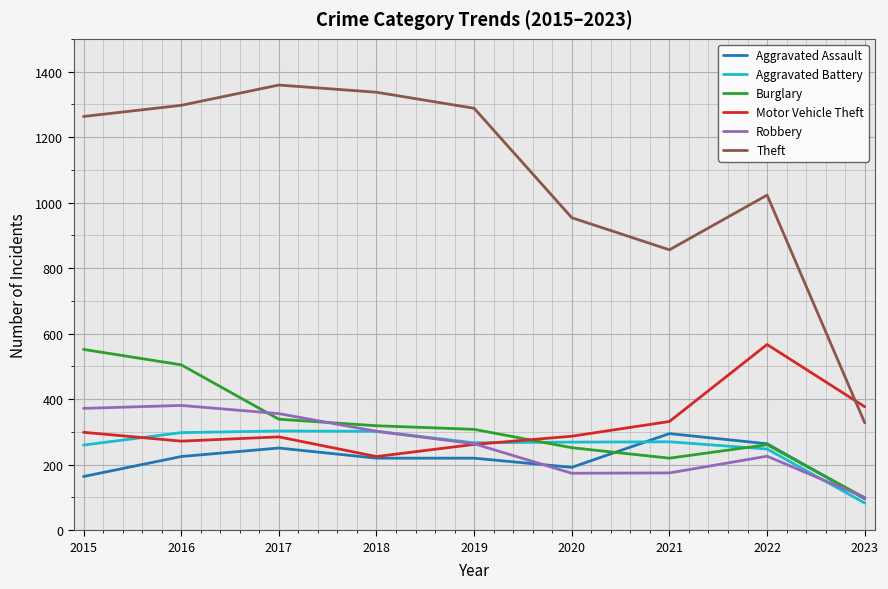

What is the total value across all series at 2022?

2589